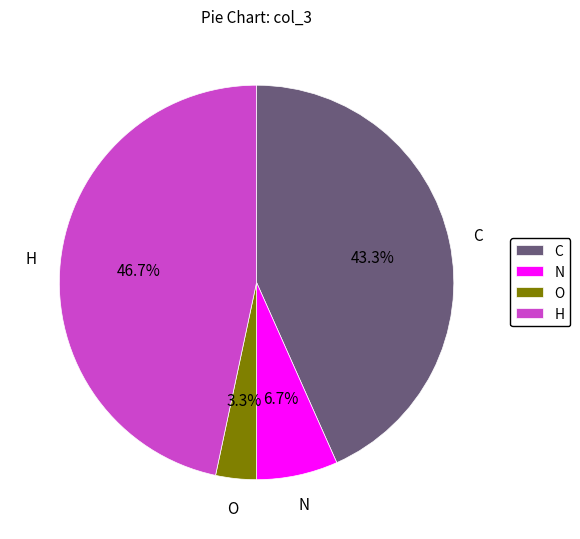

Which slice is the smallest?

O